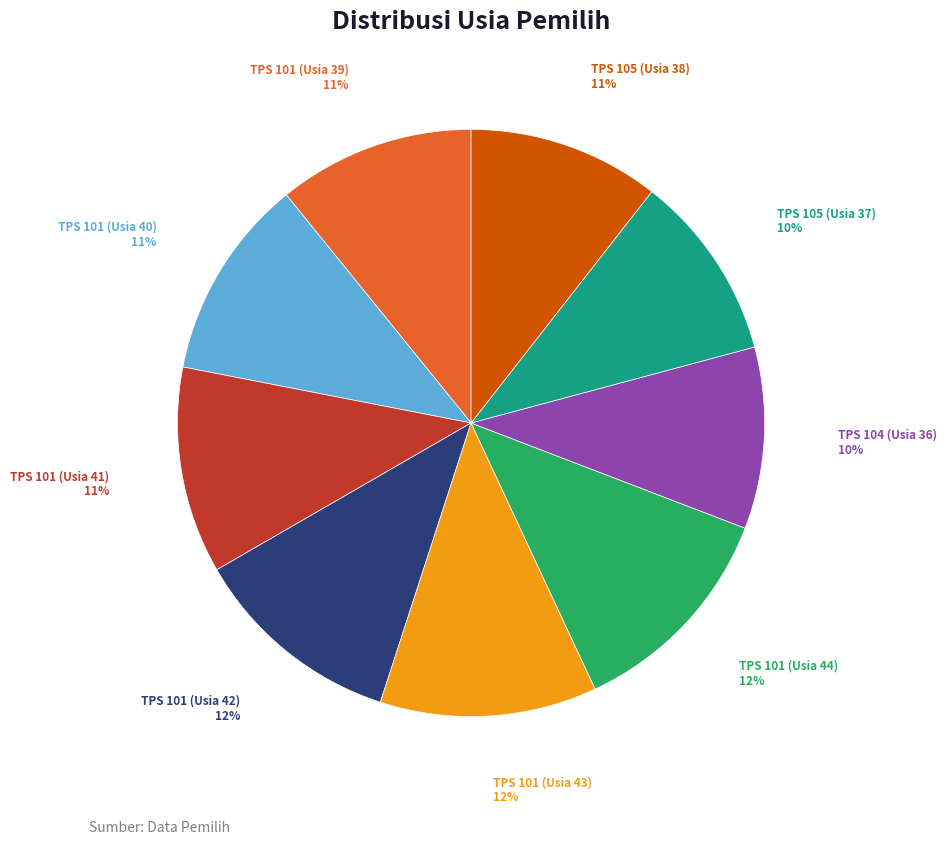

To the nearest percent, what is the difference between the TPS 105 (Usia 38) and TPS 101 (Usia 42) slice percentages?

1%